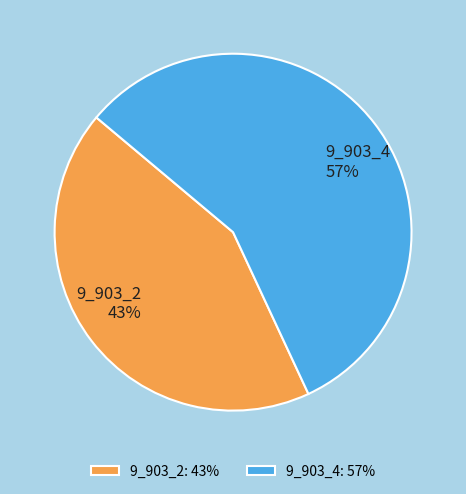

True or false: 9_903_2 accounts for 43% of the total.

True